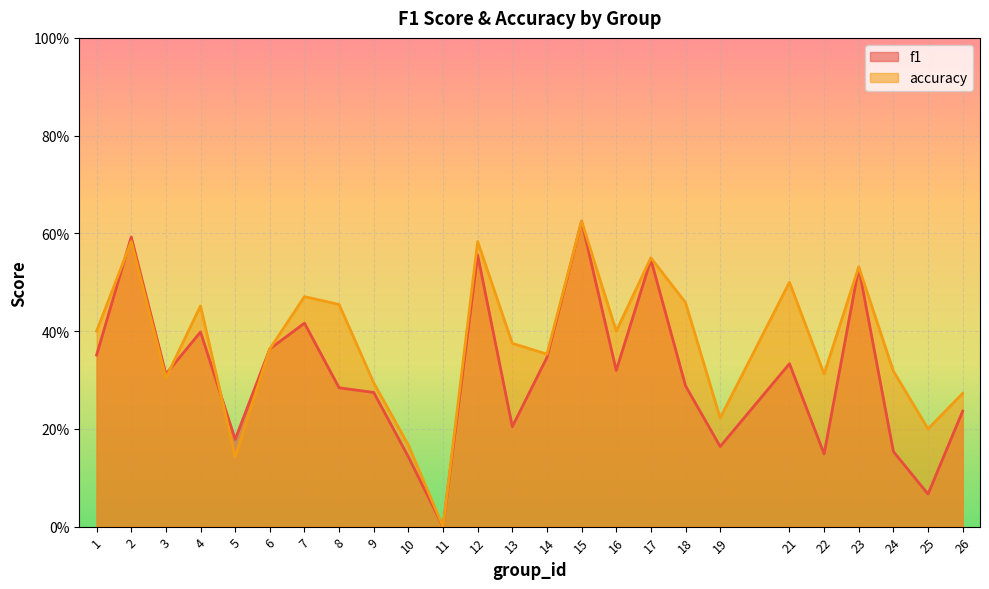

Read the f1 value at 16.

0.3